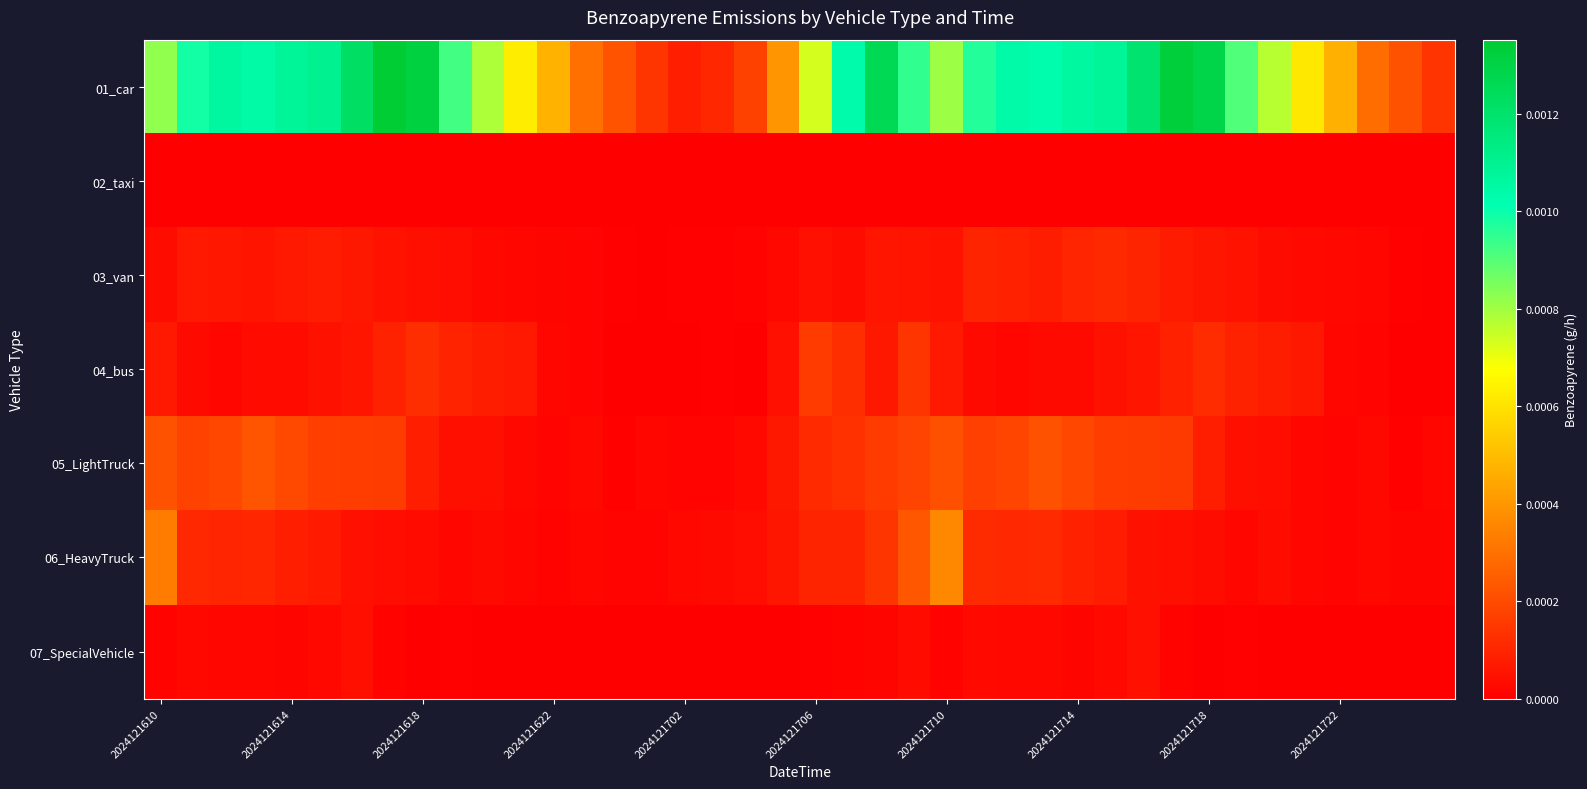

List the series in order of their peak value, highest first.

01_car, 06_HeavyTruck, 05_LightTruck, 04_bus, 03_van, 07_SpecialVehicle, 02_taxi